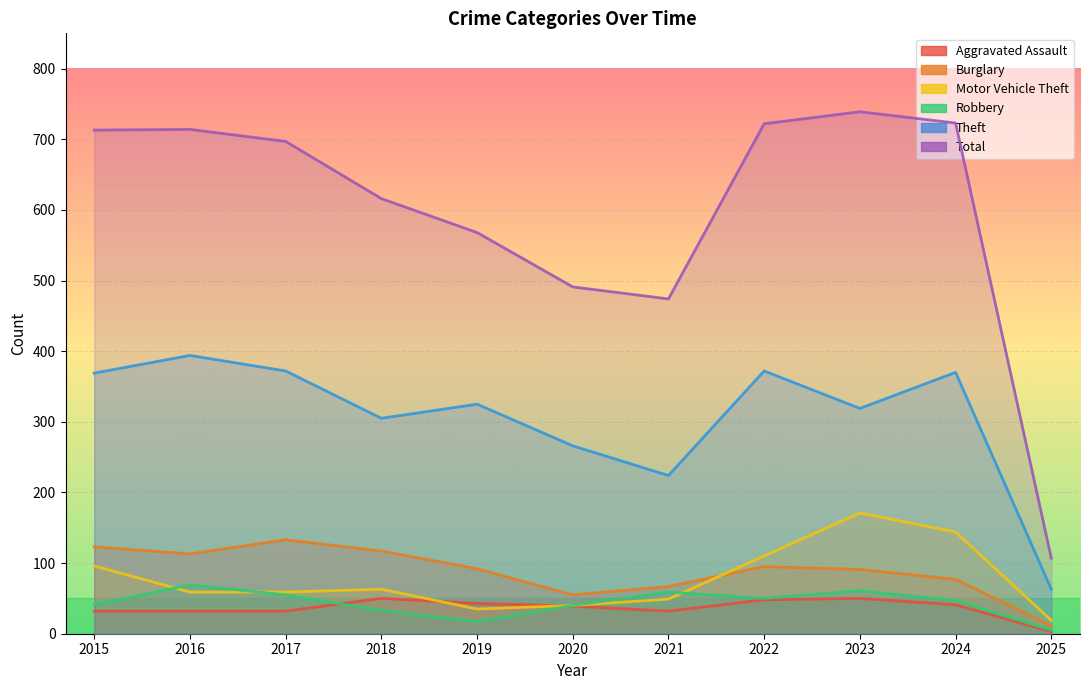

Where does the Total series first go above 697?

2015